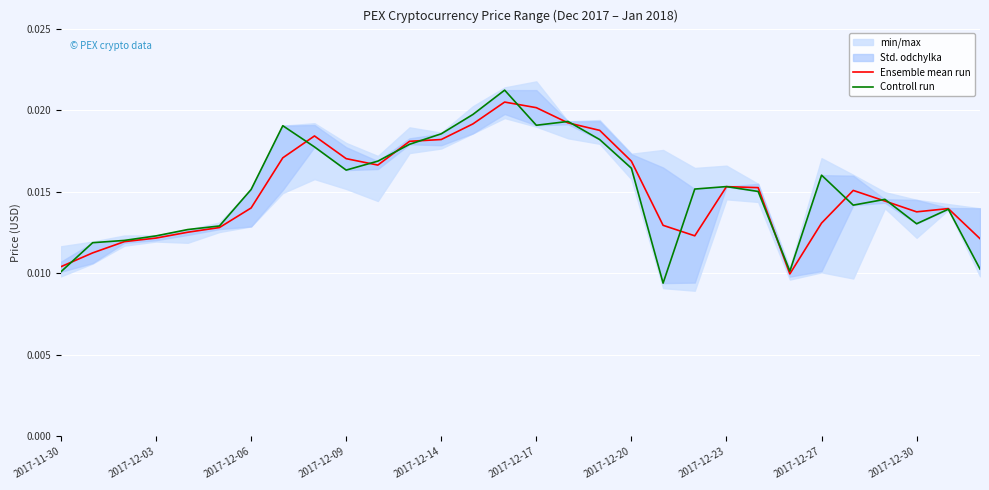

What is the sum of all Controll run values?

0.5